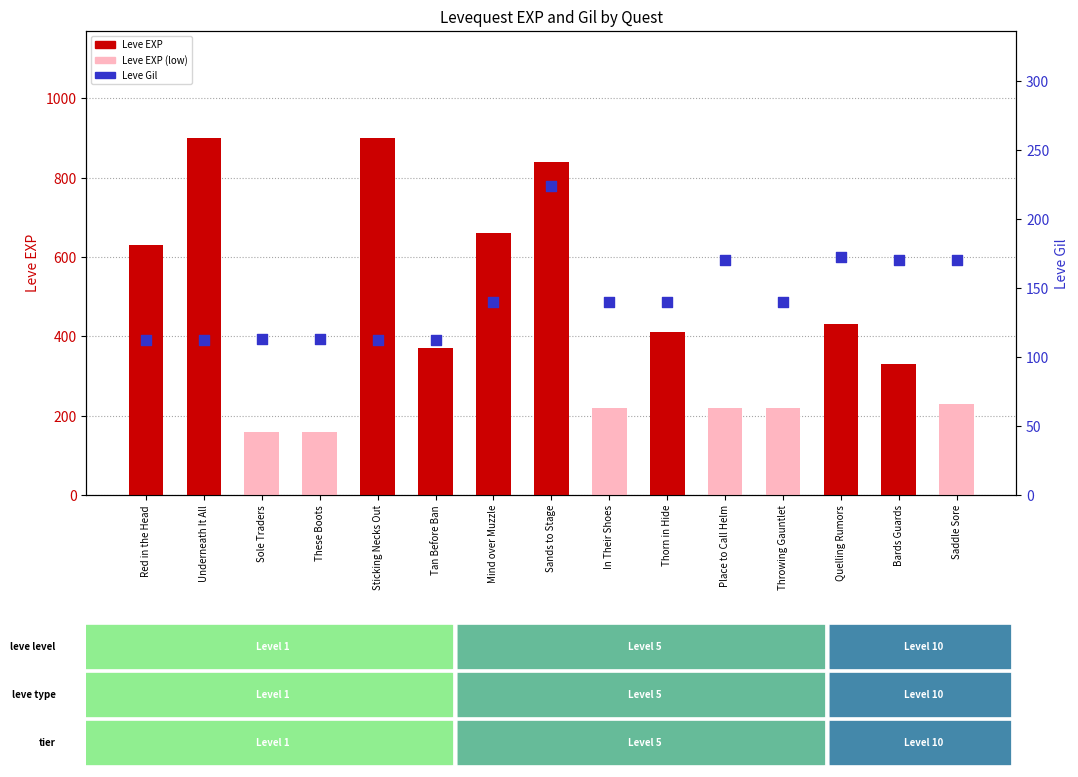

Which series reaches the maximum Y coordinate?

Leve EXP